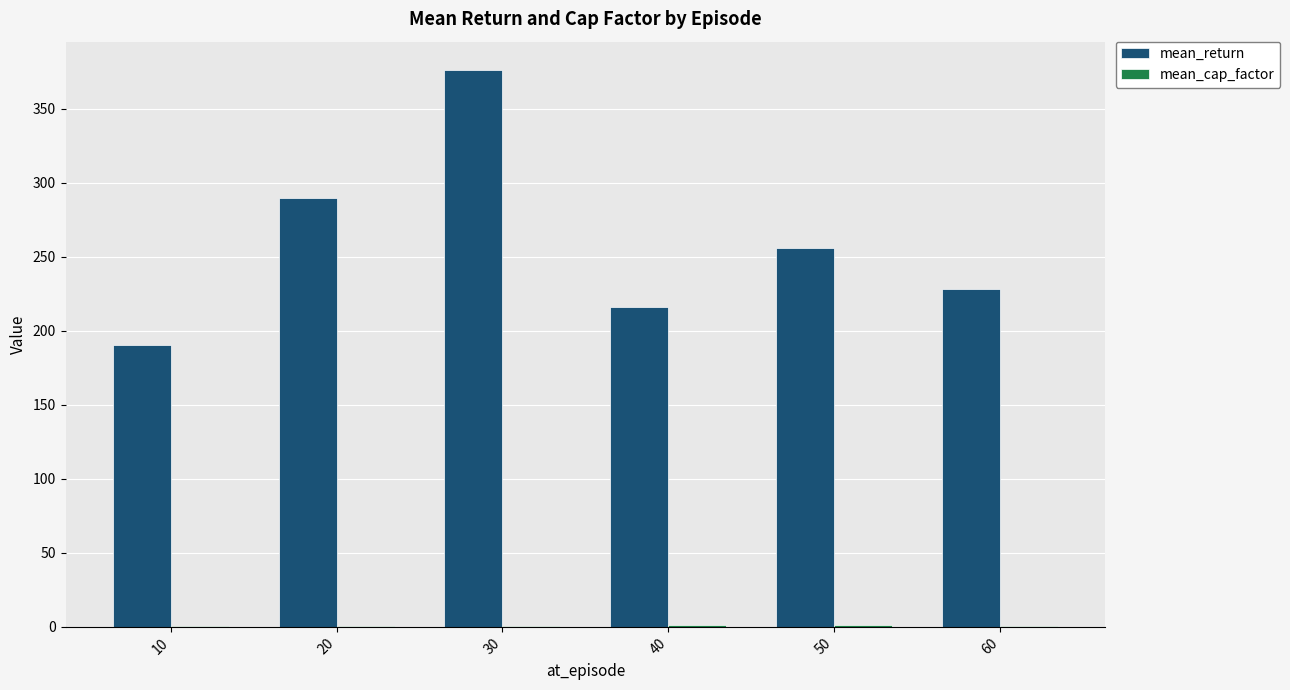

What is the maximum value shown in the chart?

376.5